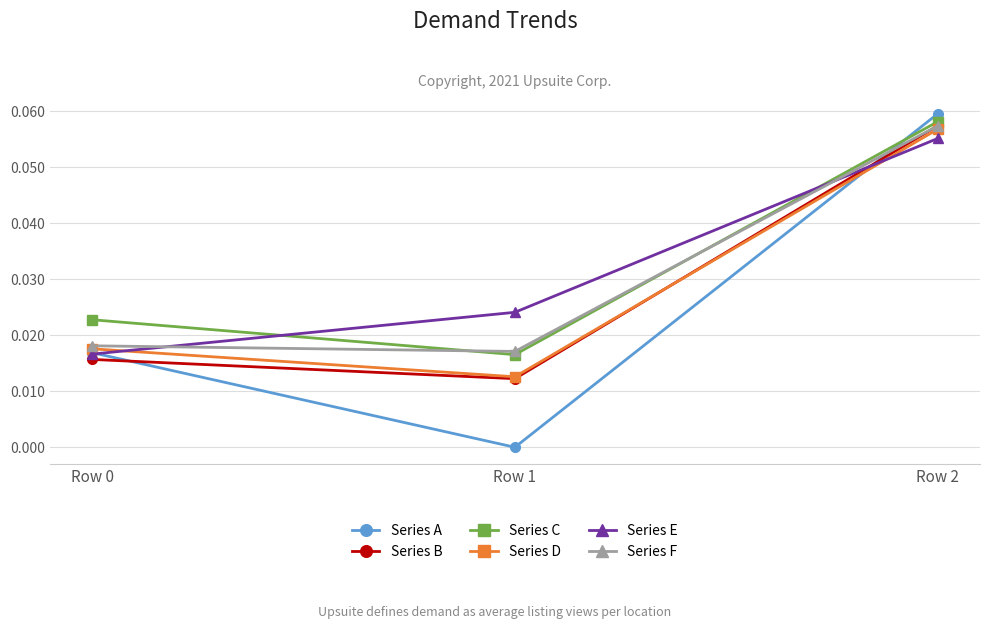

At which category is the sum across all series the highest?

Row 2